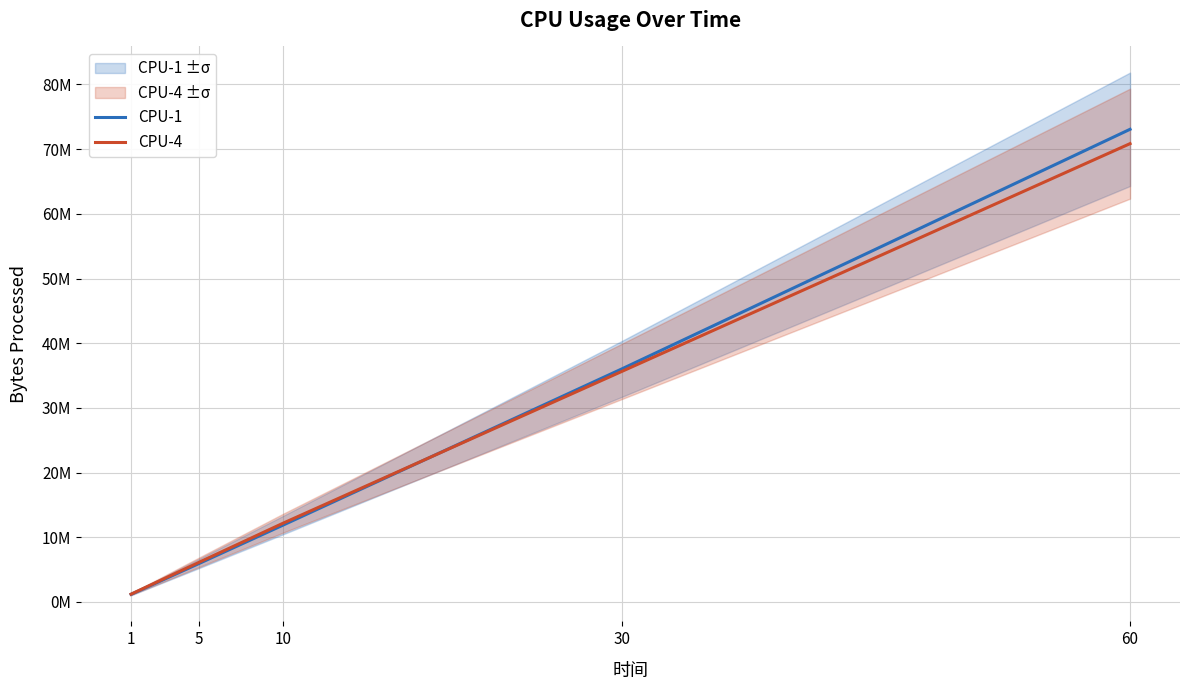

True or false: CPU-4 has a value of 21376843 at 10.

False